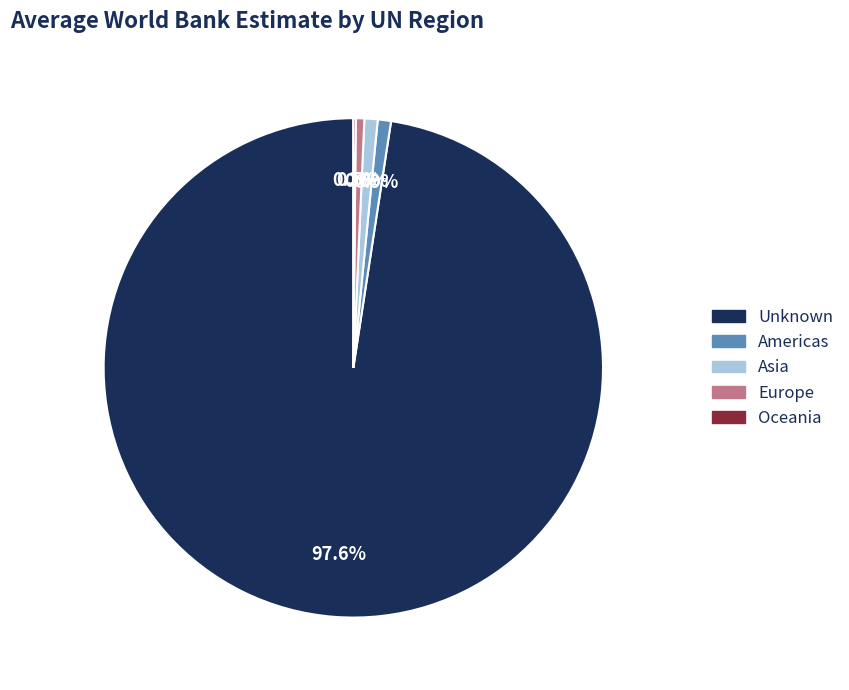

Which slice is the largest?

Unknown